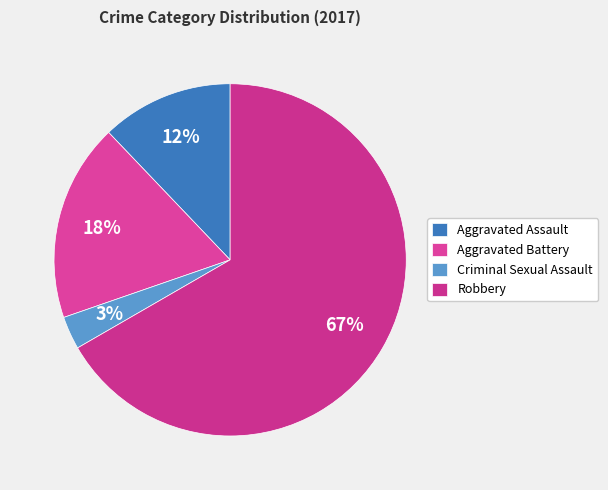

How much of the chart is everything except Aggravated Battery?

81.8%